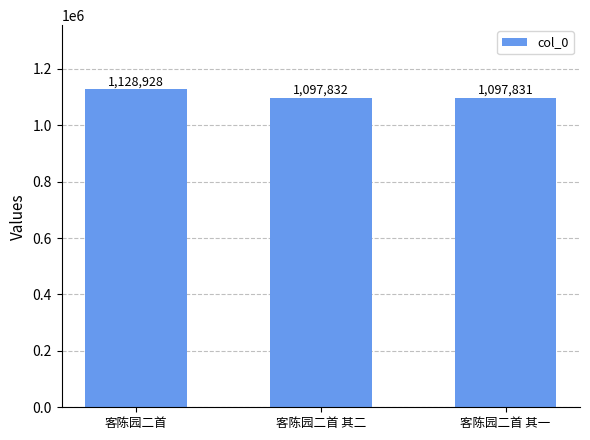

What is the difference between the maximum and minimum values?

31097